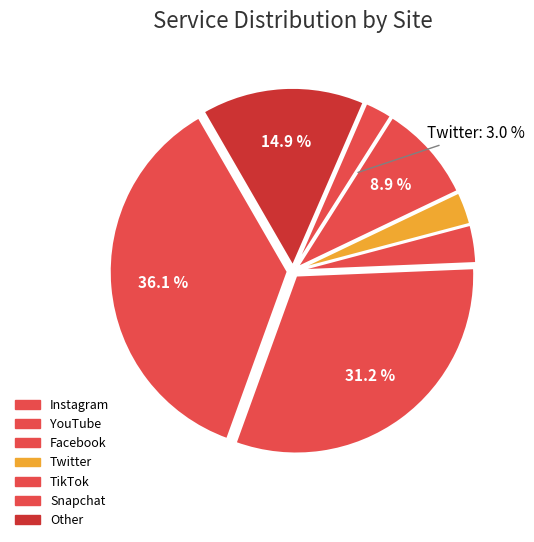

How many slices are in this pie chart?

7